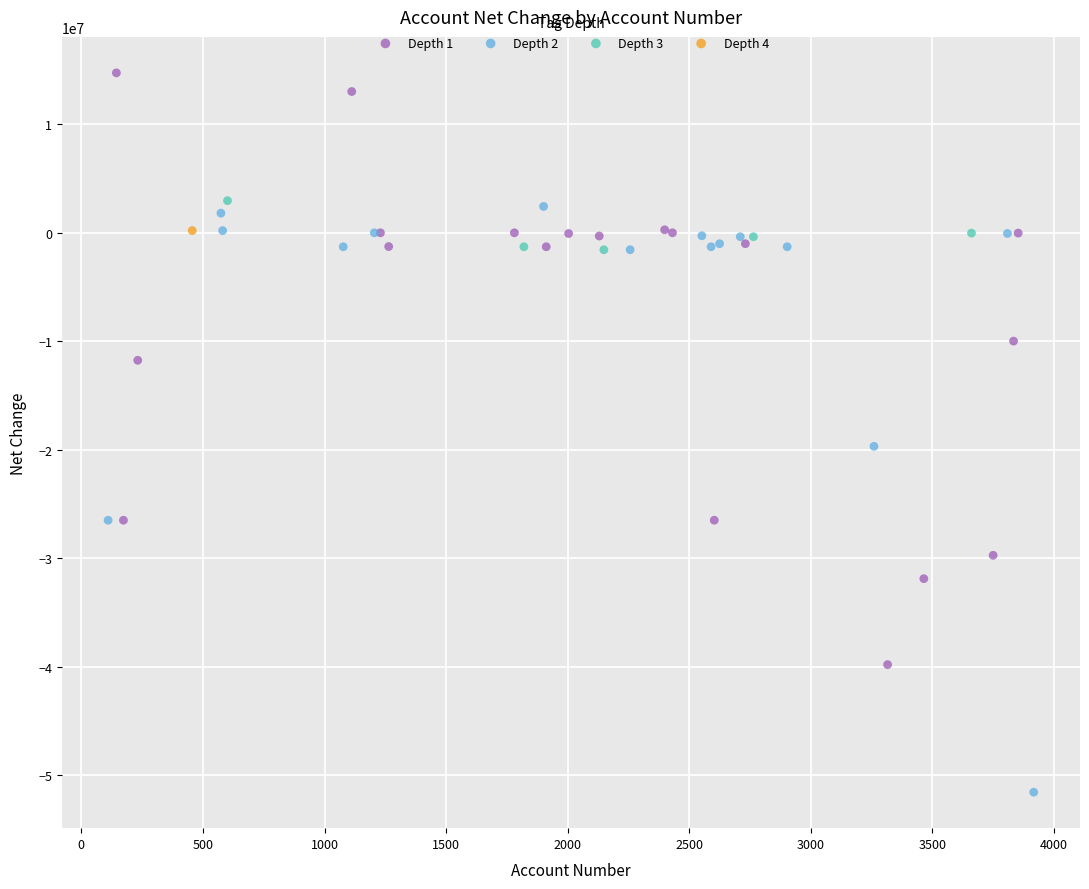

Which series reaches the maximum Y coordinate?

Depth 1